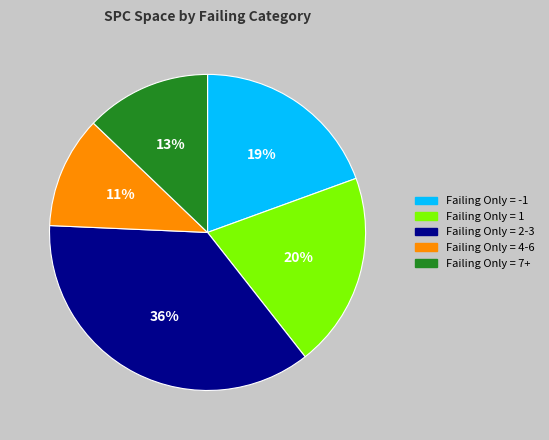

To the nearest percent, what percentage of the pie is Failing Only = -1?

19%